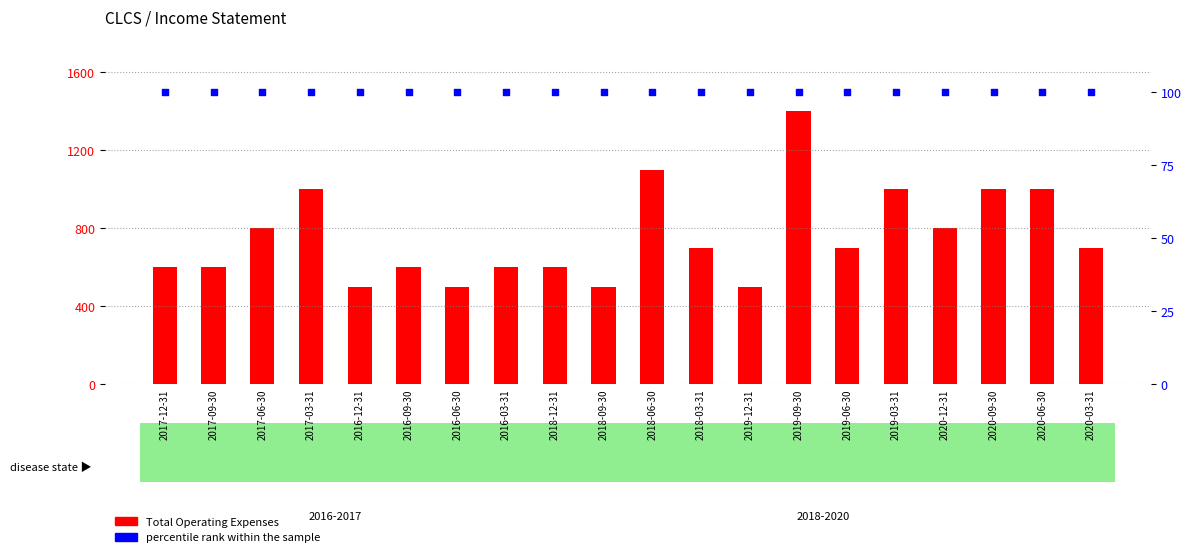

At which category is the sum across all series the highest?

2019-09-30